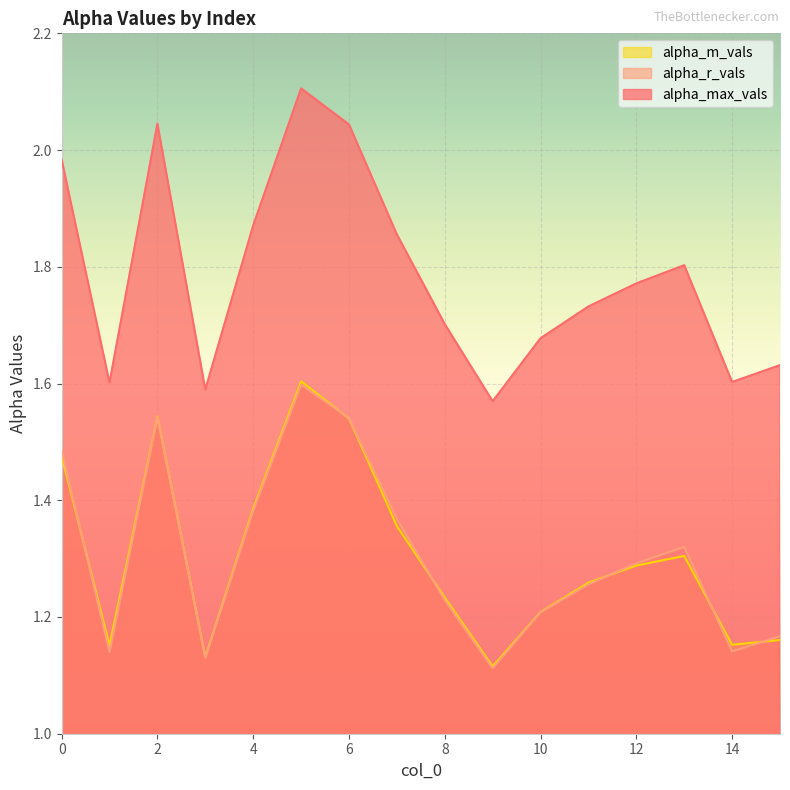

How many alpha_r_vals values are between 1 and 2?

16